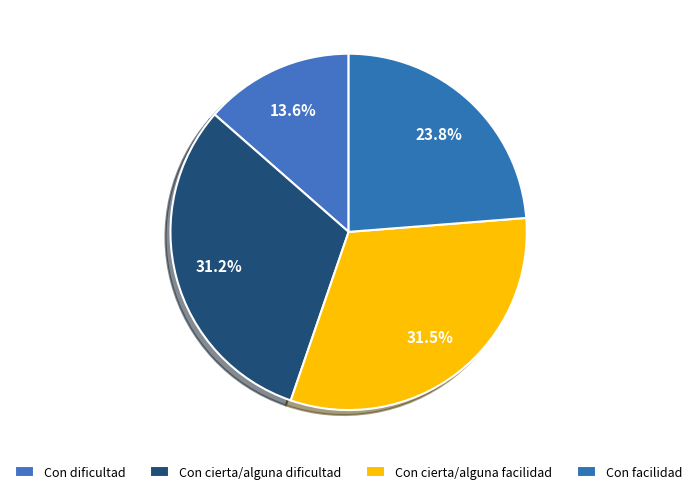

Combined, what portion of the pie is Con dificultad and Con cierta/alguna facilidad?

45.1%